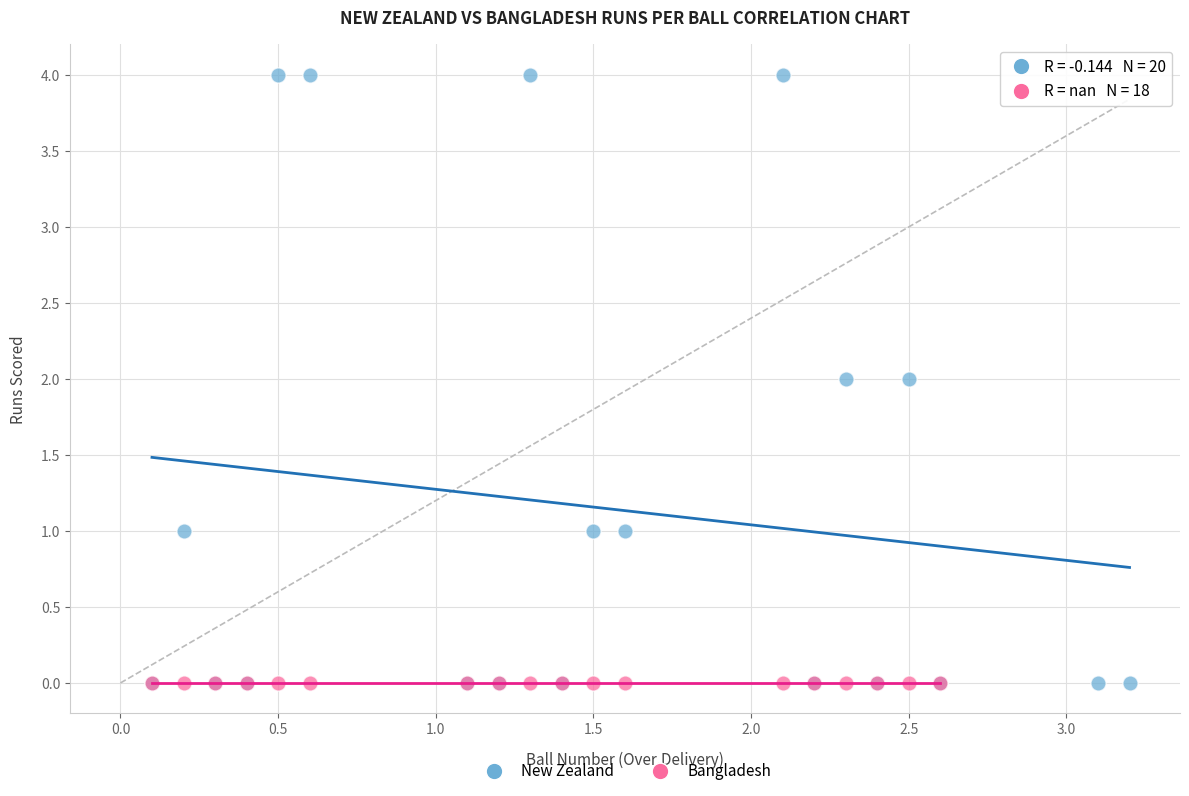

Which series contains the highest Y value?

New Zealand